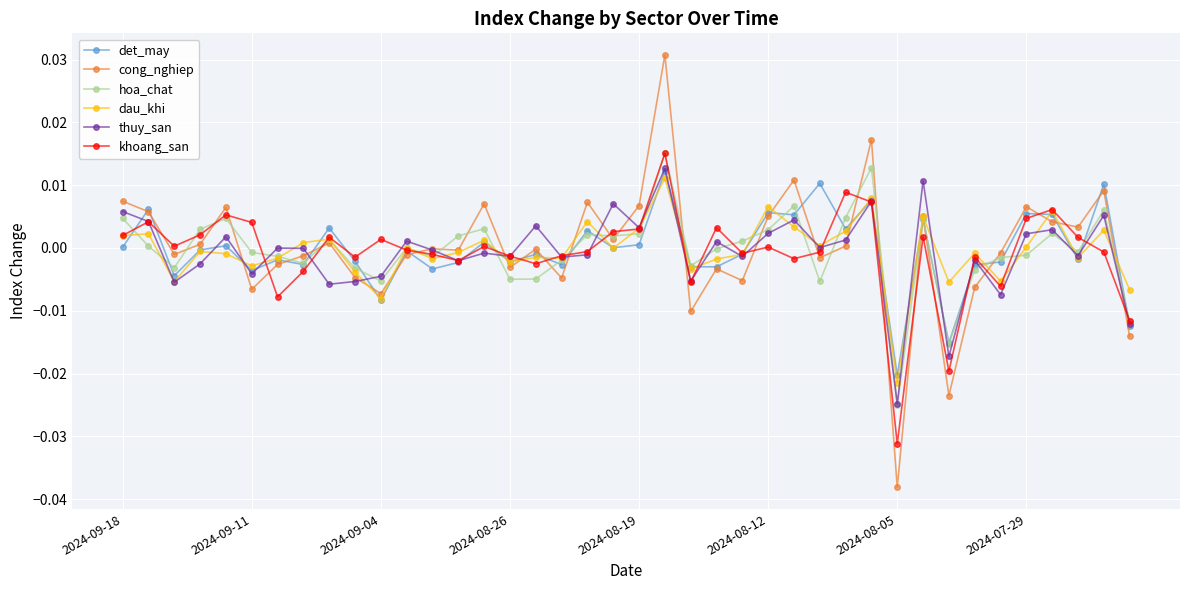

Count the number of categories in the chart.

40